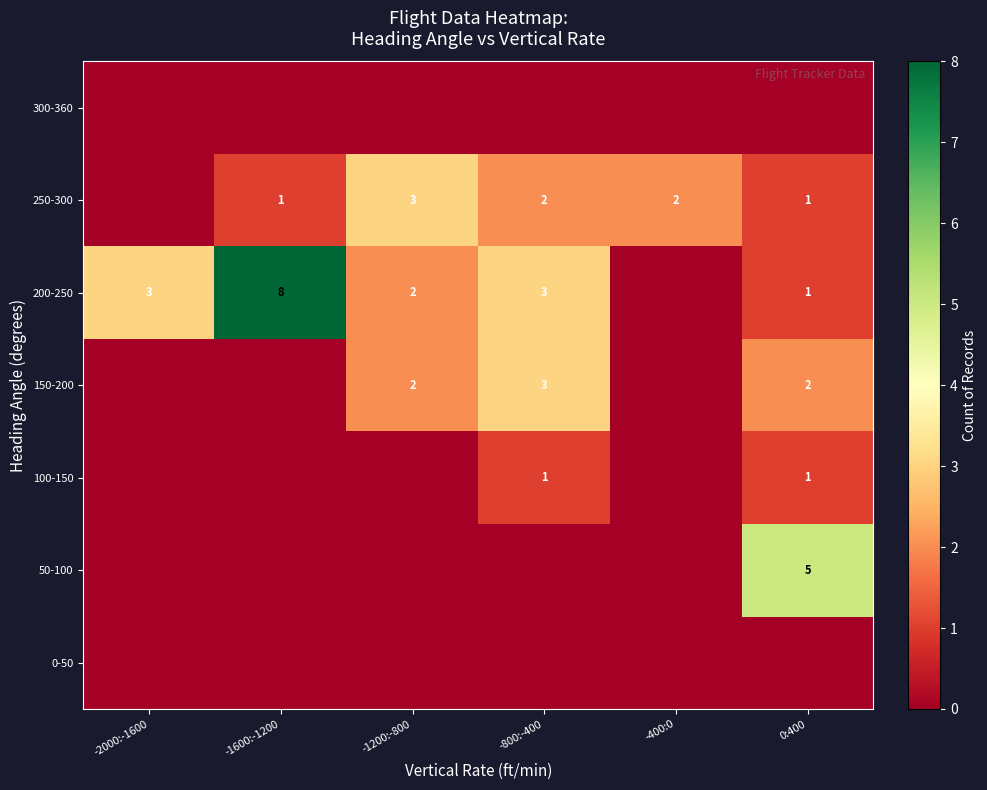

True or false: 200-250 has a value of 3 at -800:-400.

True